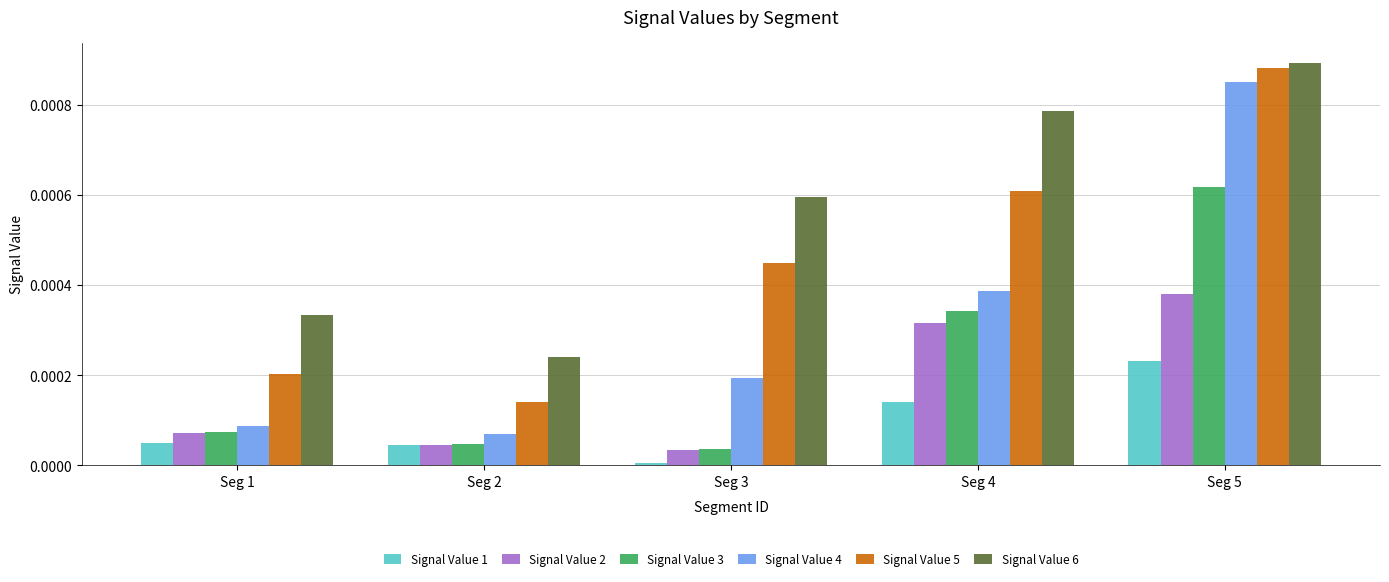

At which label does Signal Value 6 reach its minimum?

Seg 2